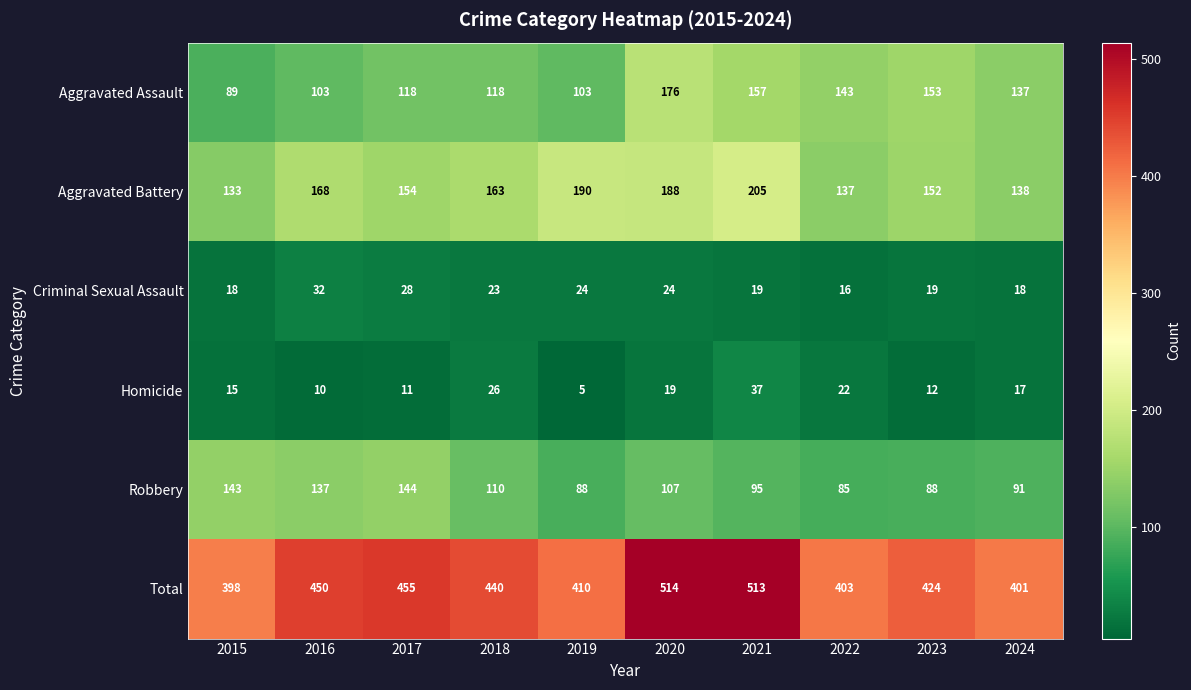

Rank the series at 2016 from highest to lowest value.

Total, Aggravated Battery, Robbery, Aggravated Assault, Criminal Sexual Assault, Homicide